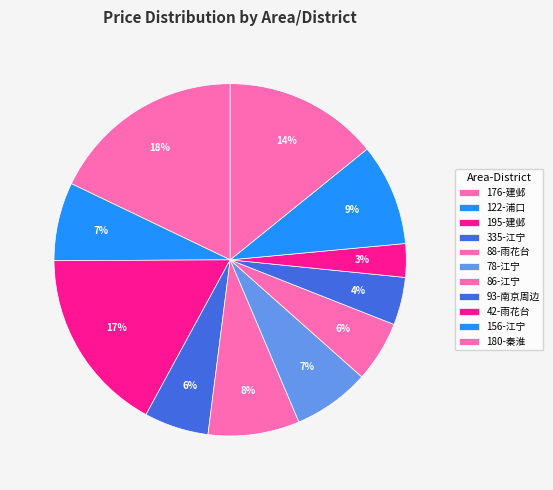

What percentage is the 86-江宁 slice, to the nearest percent?

6%